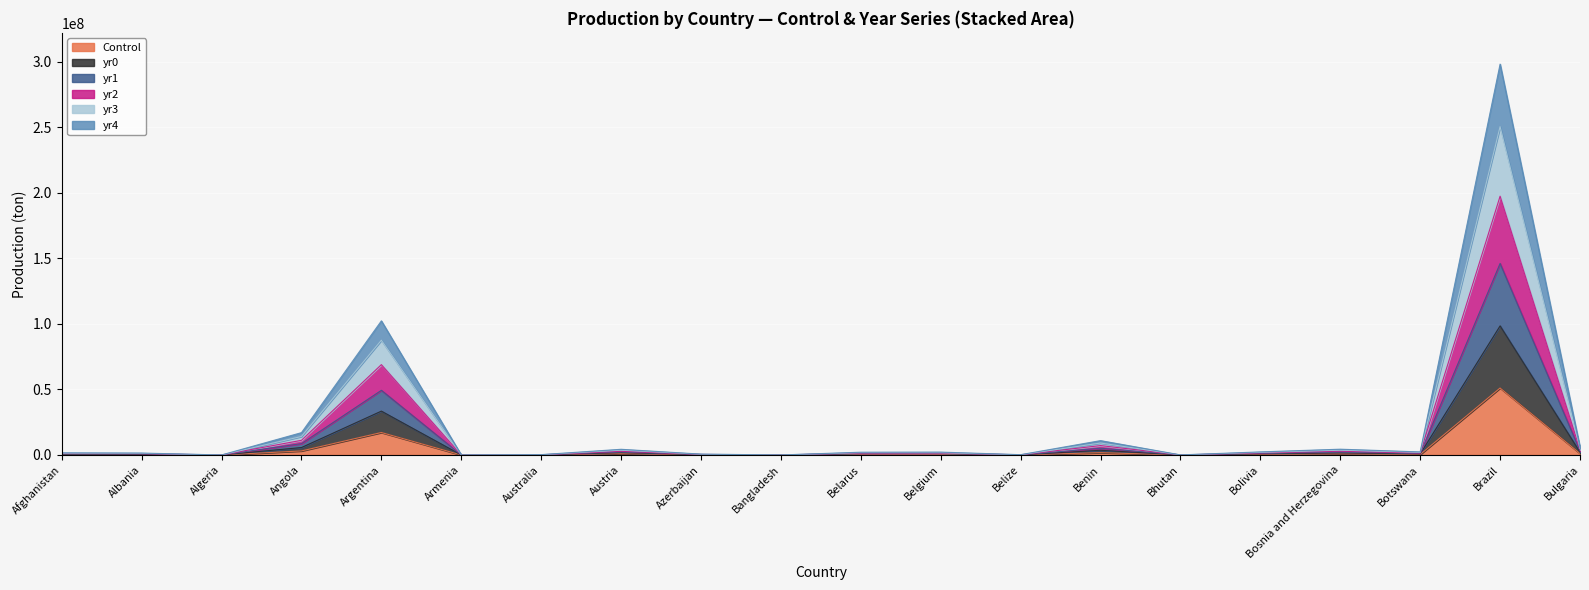

At which label does yr3 first exceed 1463950?

Angola